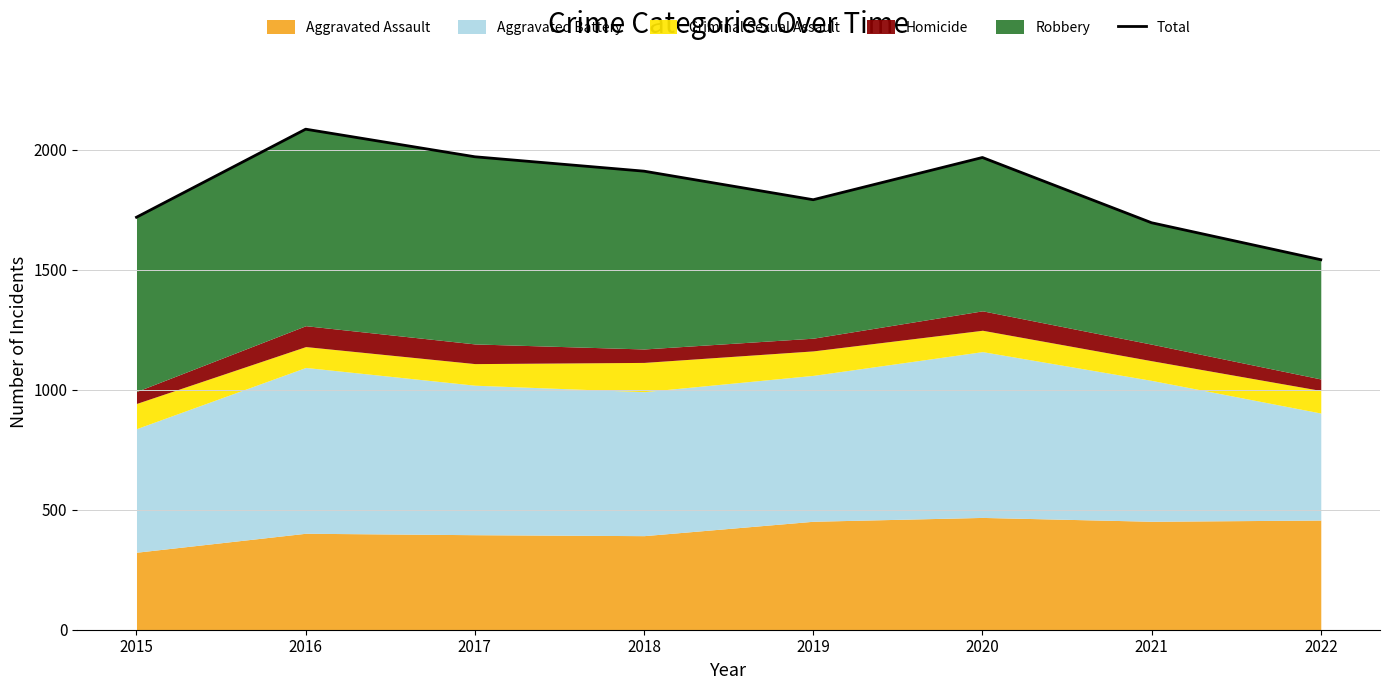

Count the number of values greater than 1911.

3